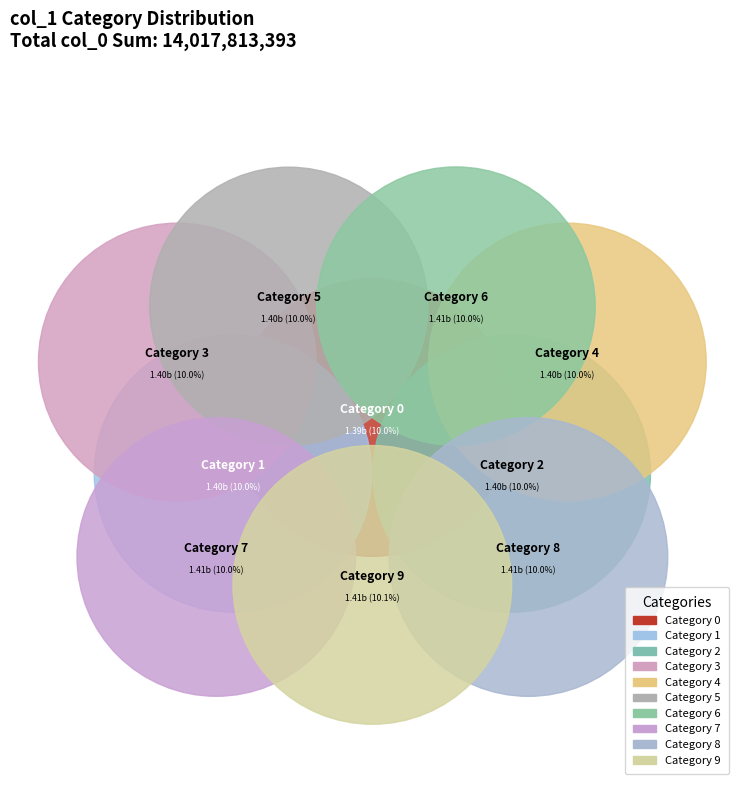

What is the ratio of the value at 0 to the value at 1?

1.0